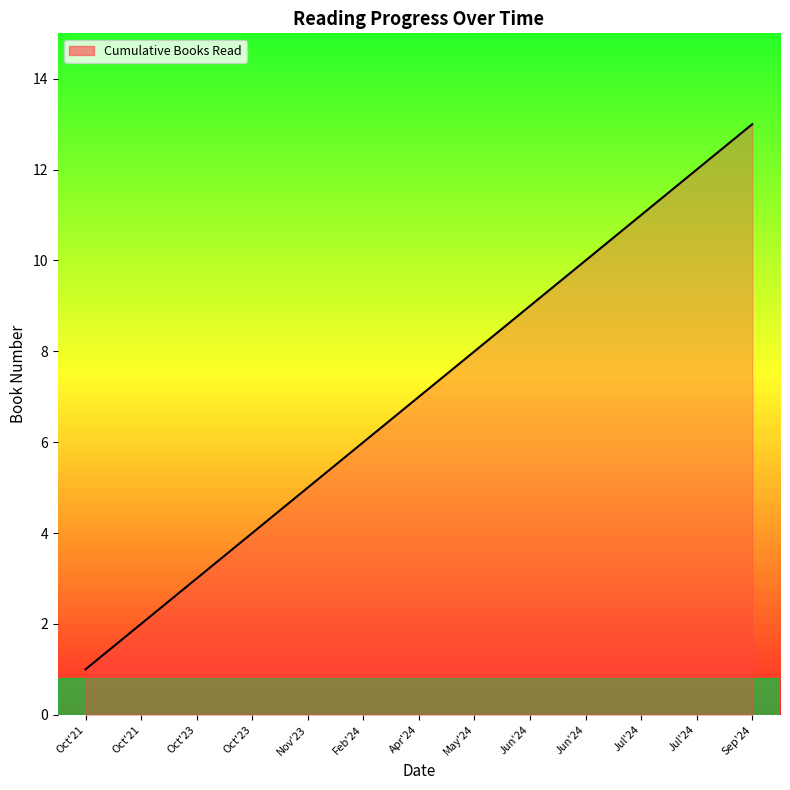

What is the label of the 4th point from the right?

Jun'24